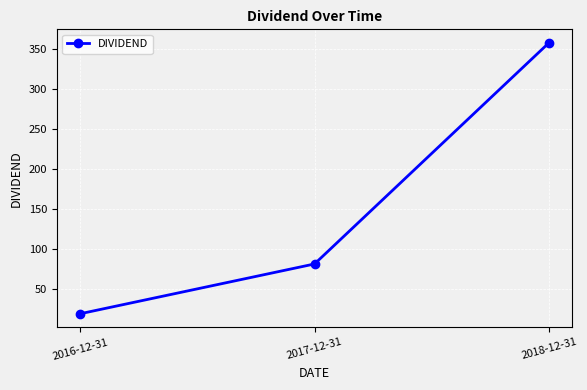

List the labels in order of value, largest first.

2018-12-31, 2017-12-31, 2016-12-31